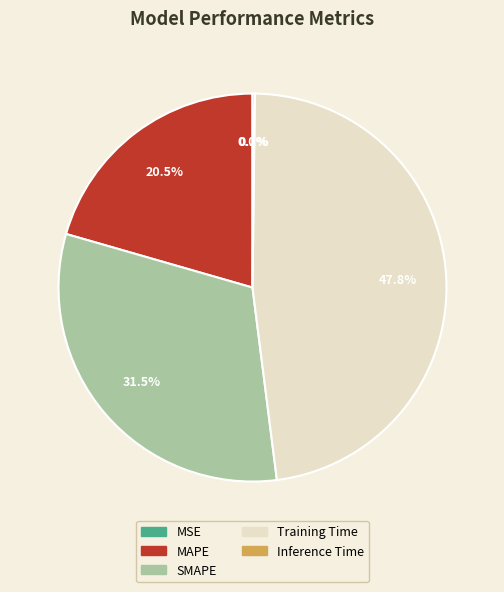

Which slice is the largest?

Training Time